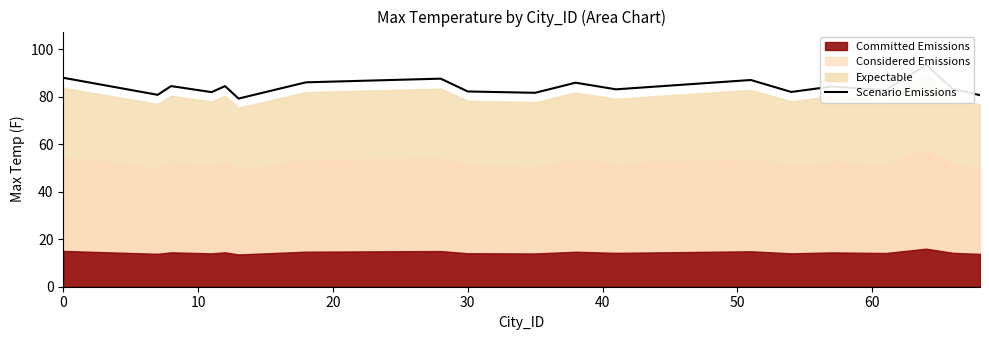

Count the number of values greater than 84.

10